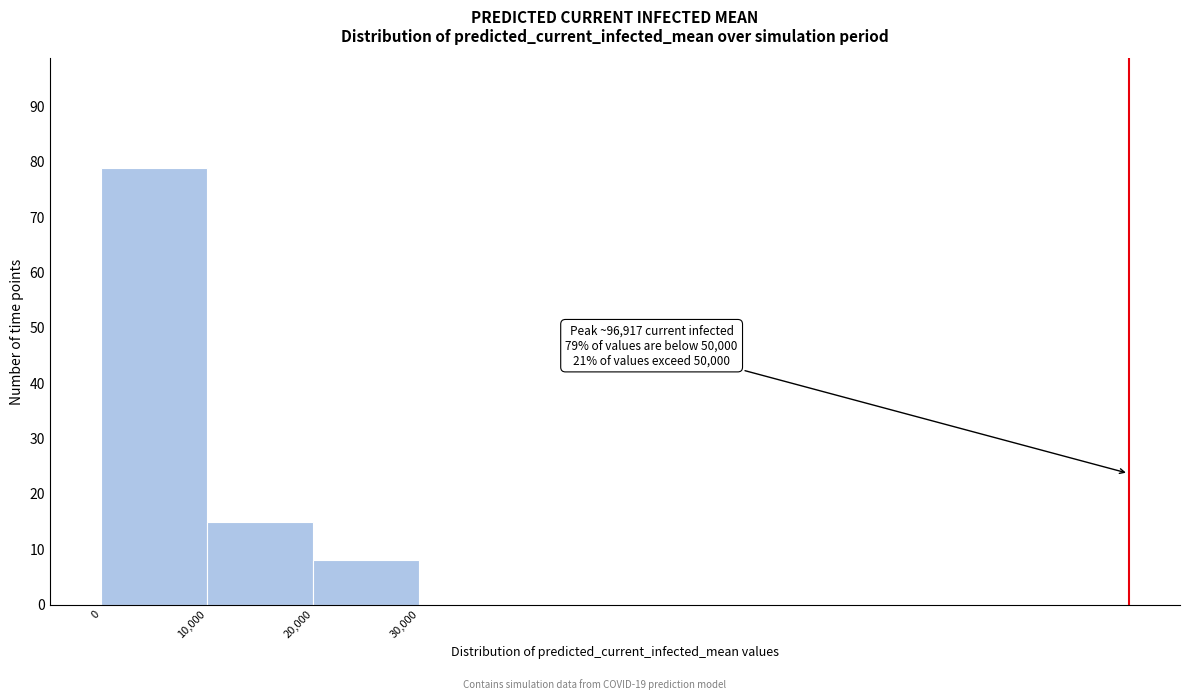

Over which range of the x-axis is the bar tallest?

0 to 10000